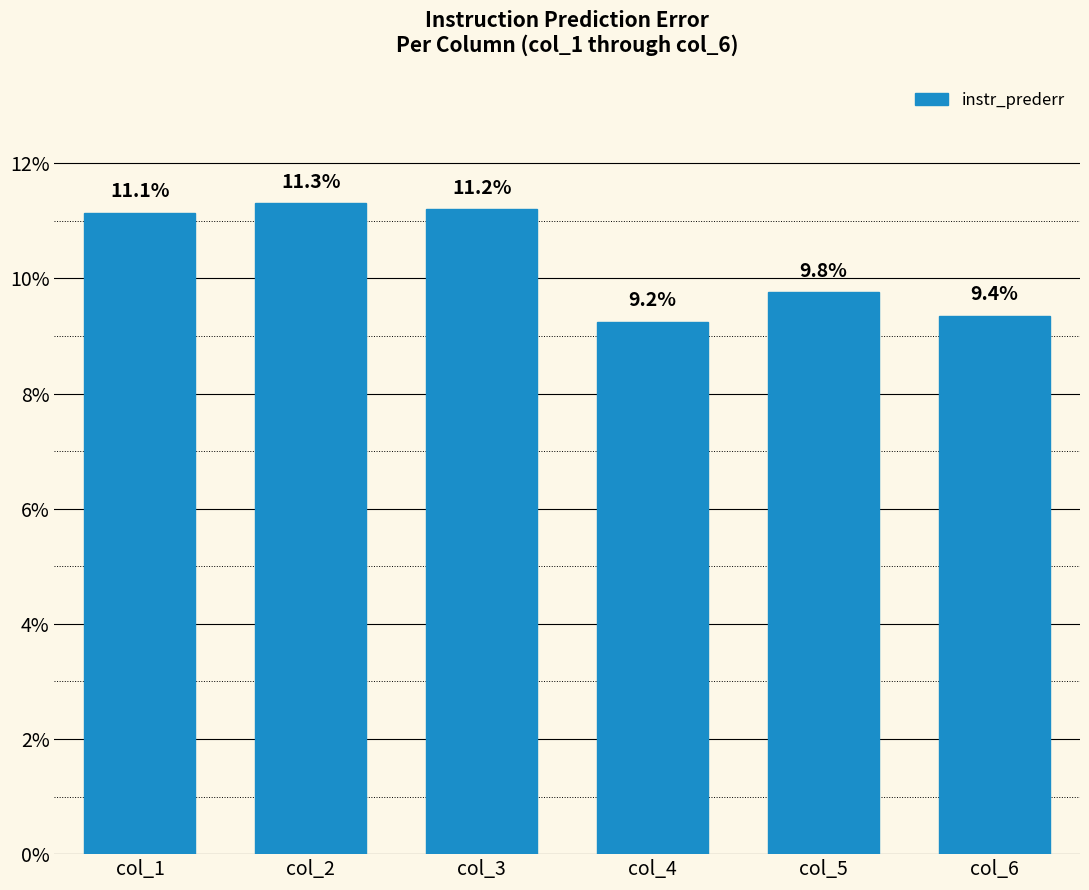

What is the minimum value shown in the chart?

0.1